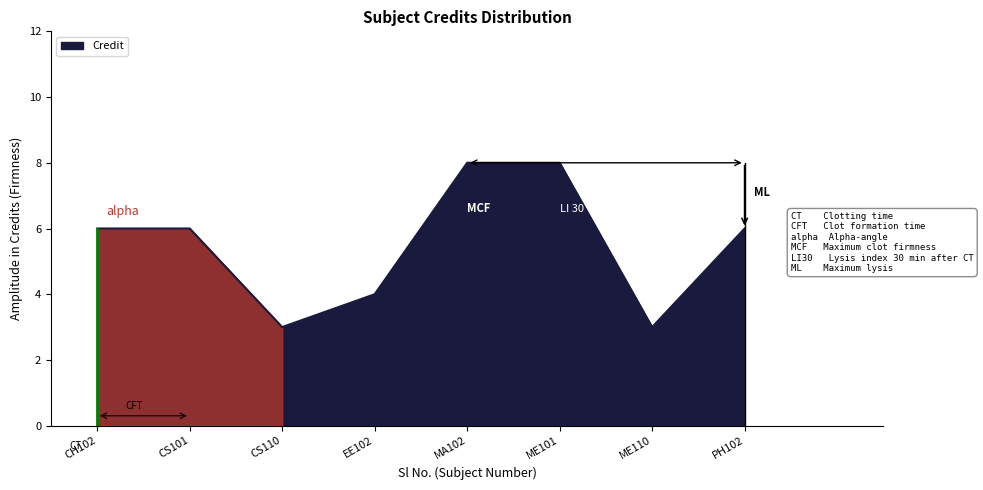

What is the smallest value displayed?

3